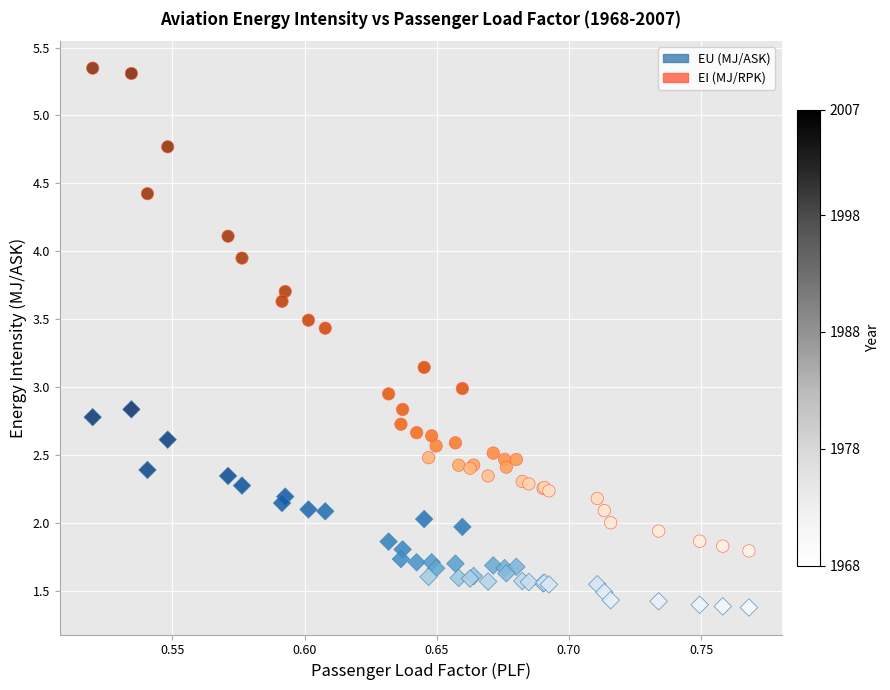

Which series contains the highest Y value?

EI (MJ/RPK)